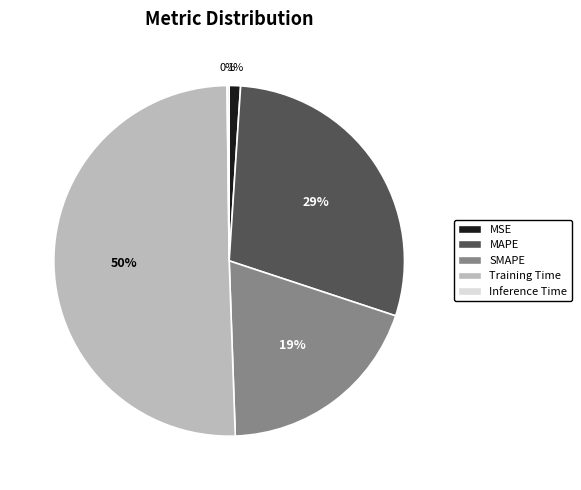

To the nearest percent, what is the difference between the SMAPE and MSE slice percentages?

18%